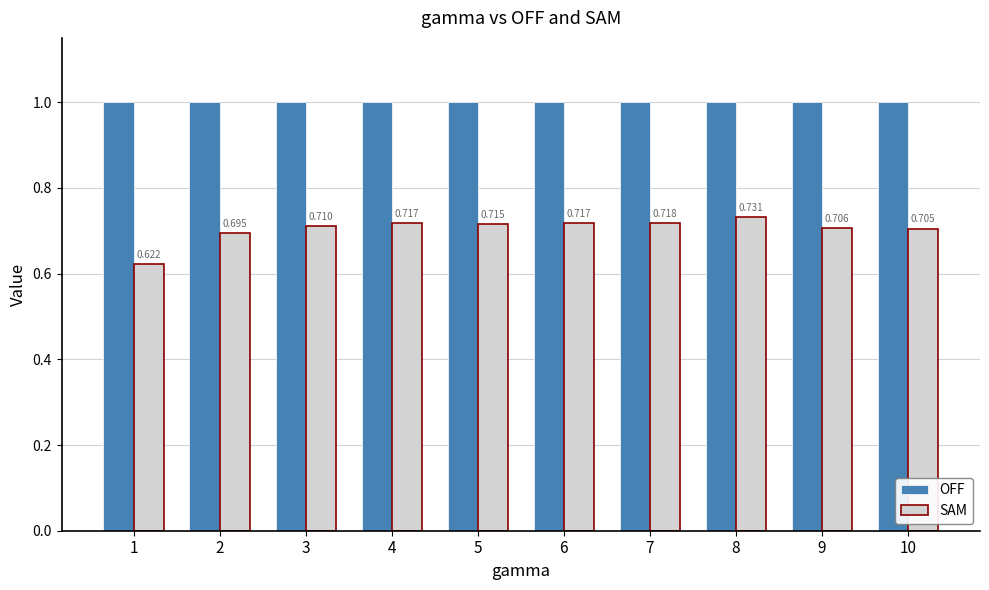

Which series has the largest total across all categories?

OFF